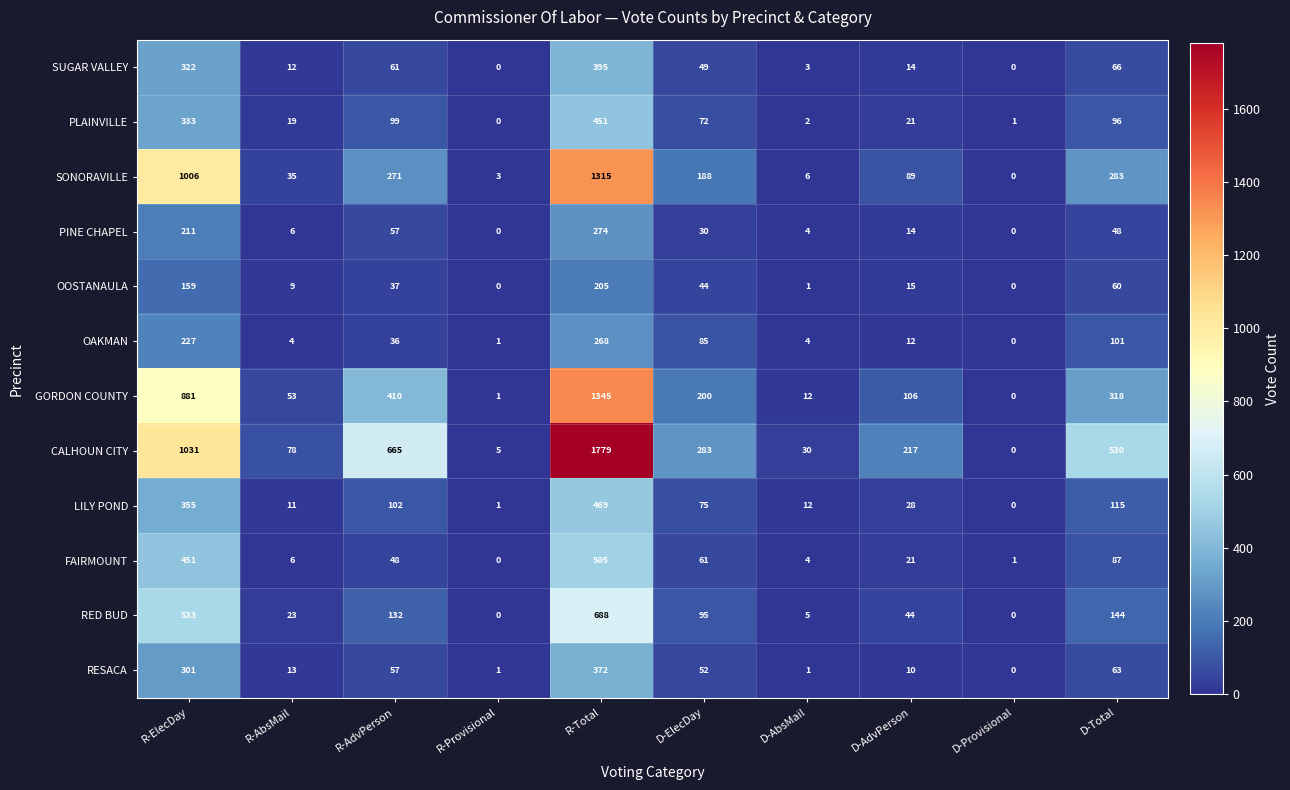

Between R-AbsMail and R-AdvPerson, which series saw the biggest shift?

CALHOUN CITY